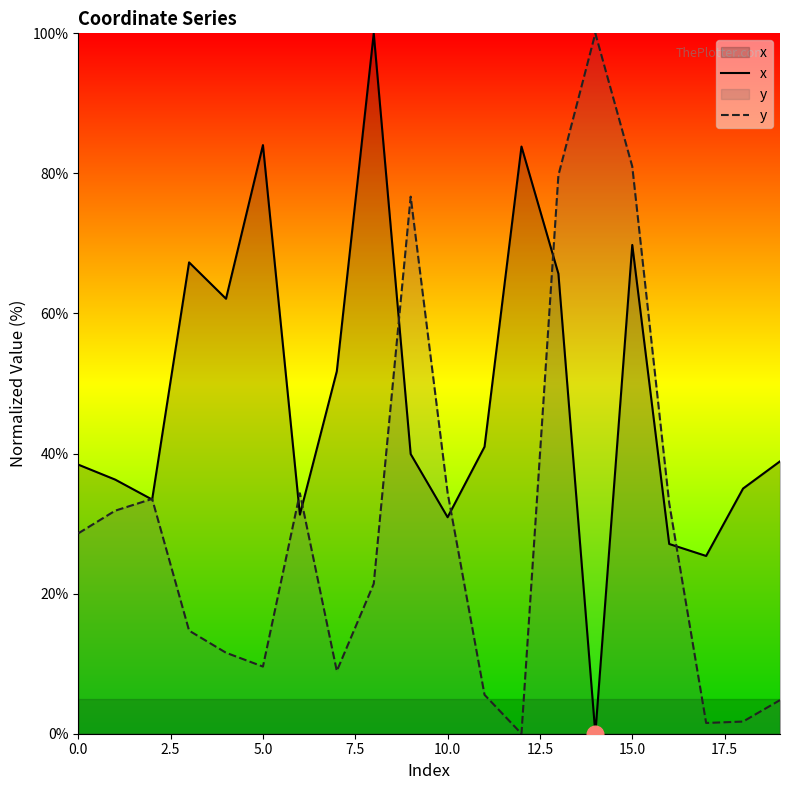

Count the number of data series in this chart.

2